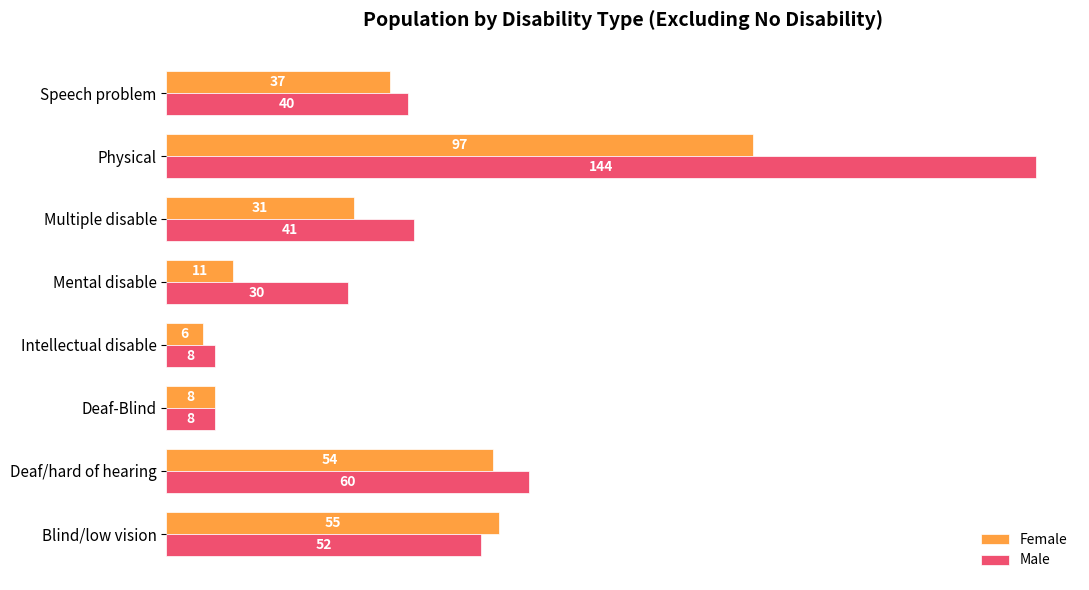

What is the difference between the maximum and second lowest values in the Female series?

89